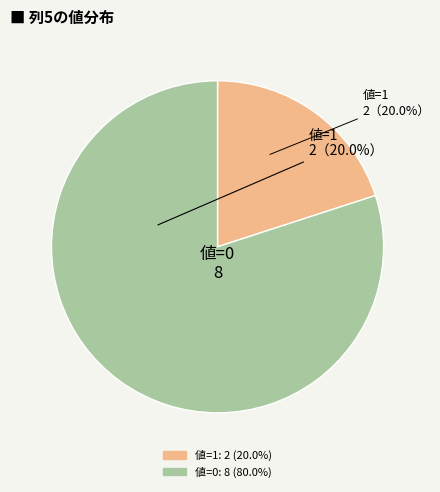

Does any single category account for the majority?

Yes